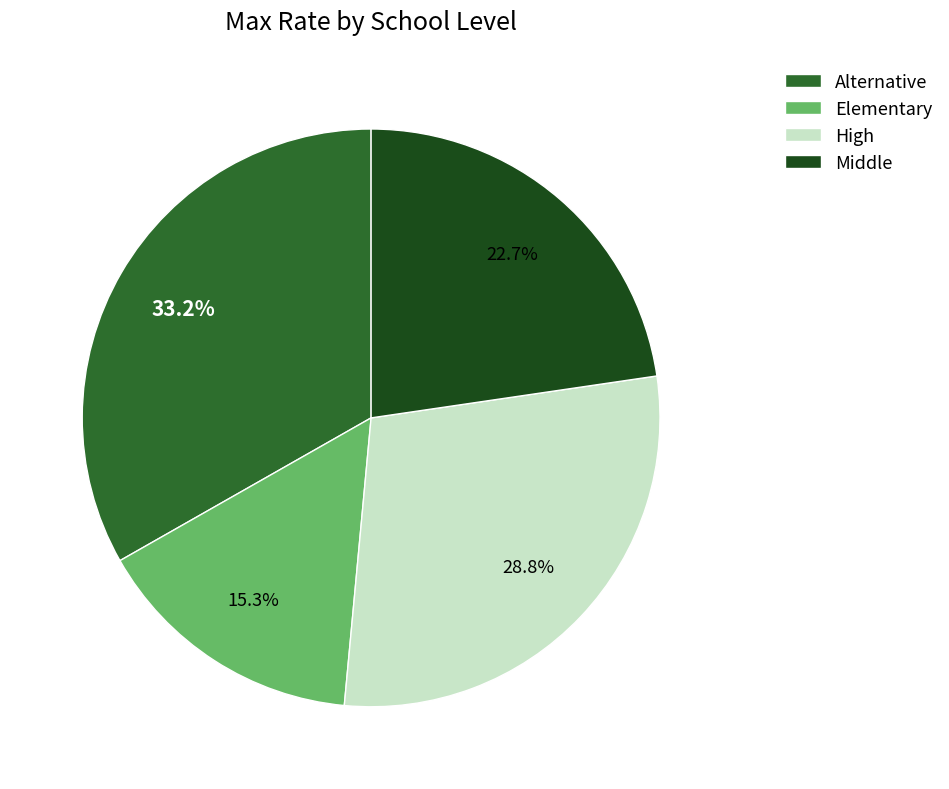

To the nearest percent, what is the average slice percentage?

25%